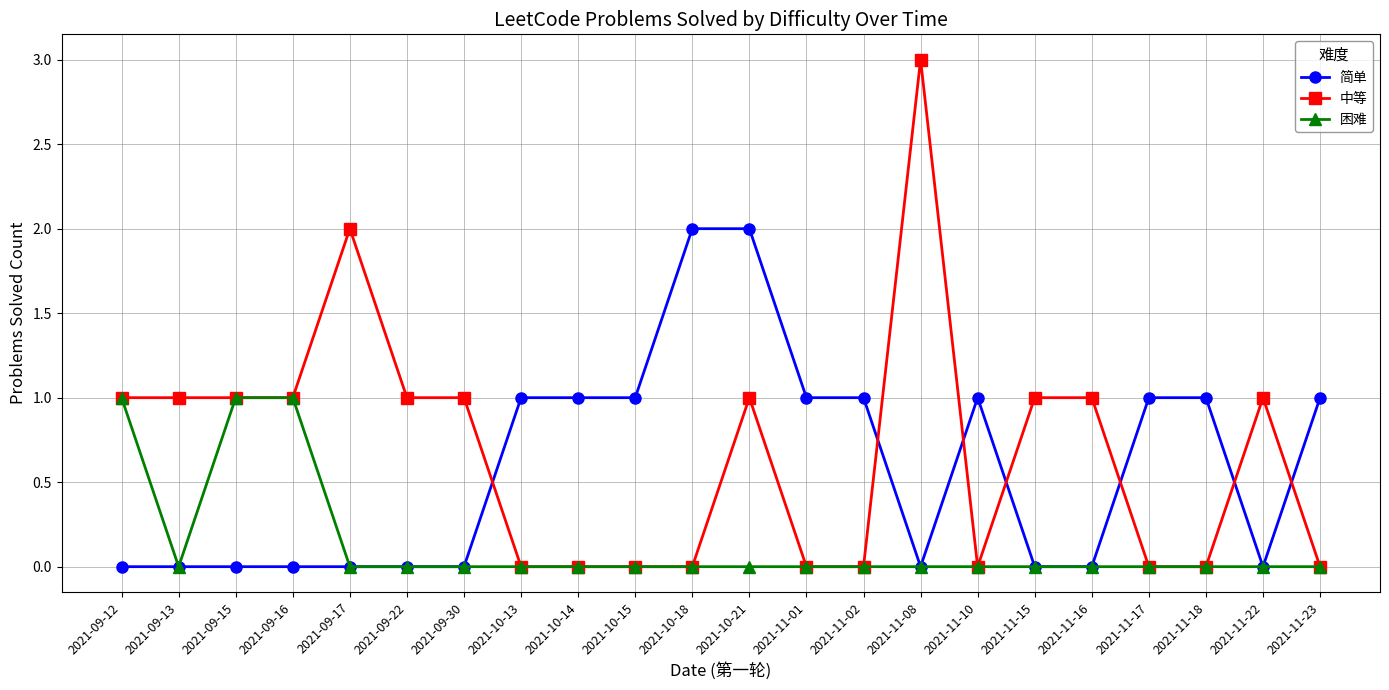

Is the value of 困难 at 2021-11-02 greater than the value of 简单 at 2021-10-13?

No